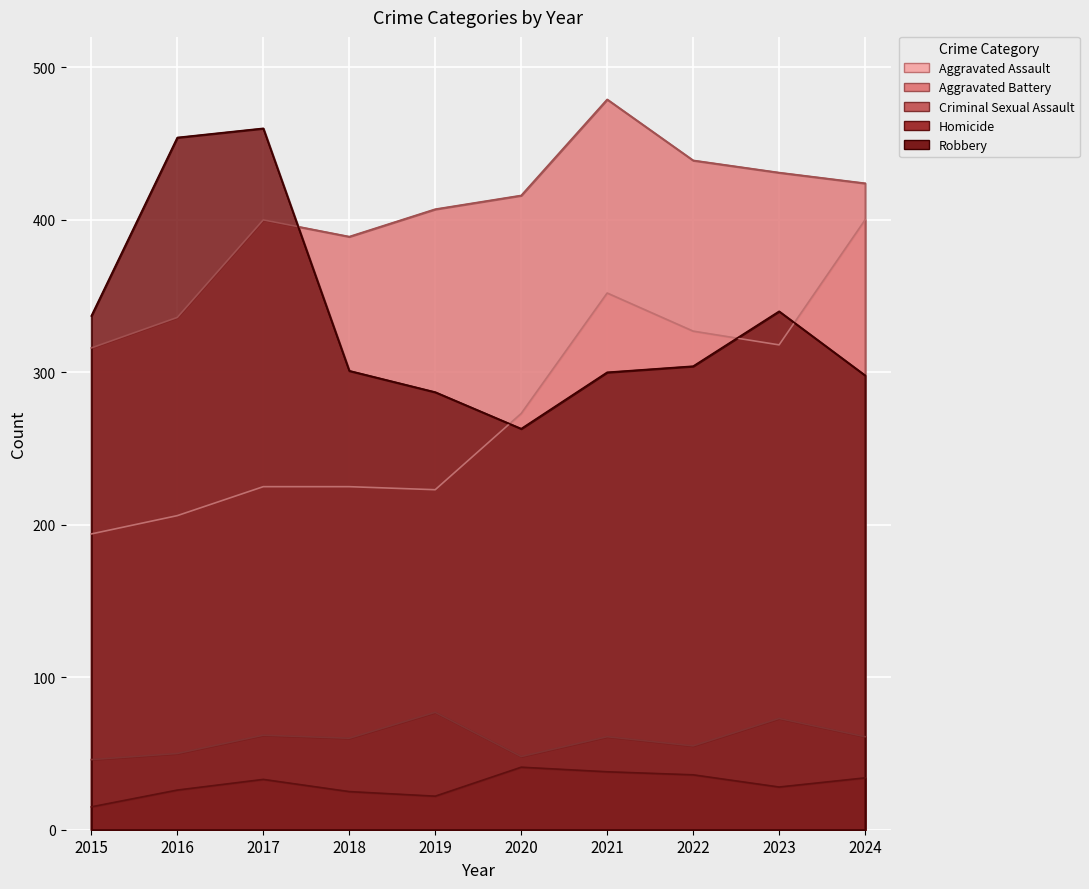

True or false: Criminal Sexual Assault and Homicide cross at least once.

False